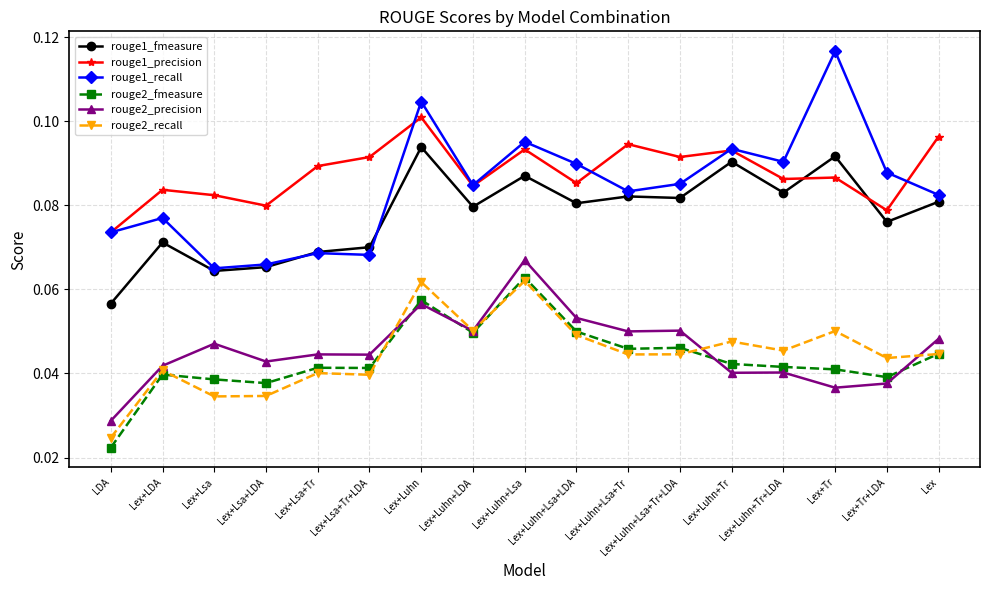

Which series changed the most between Lex+Lsa and Lex+Luhn+Tr?

rouge1_recall